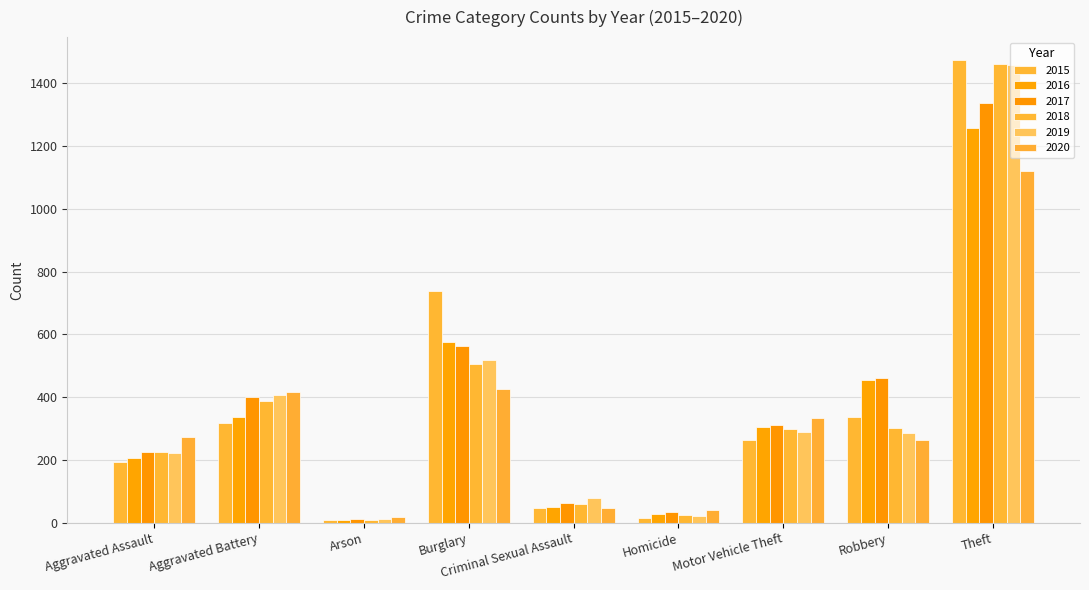

What is the label of the 9th bar from the left?

Theft